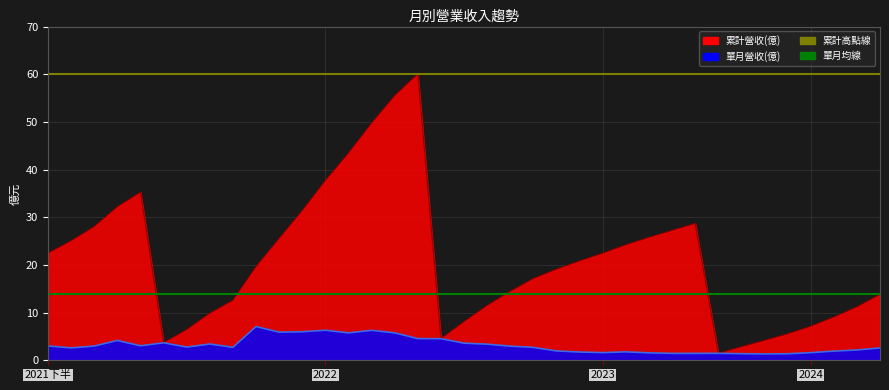

At which category does 單月營收(億) reach its first local valley?

2021-09